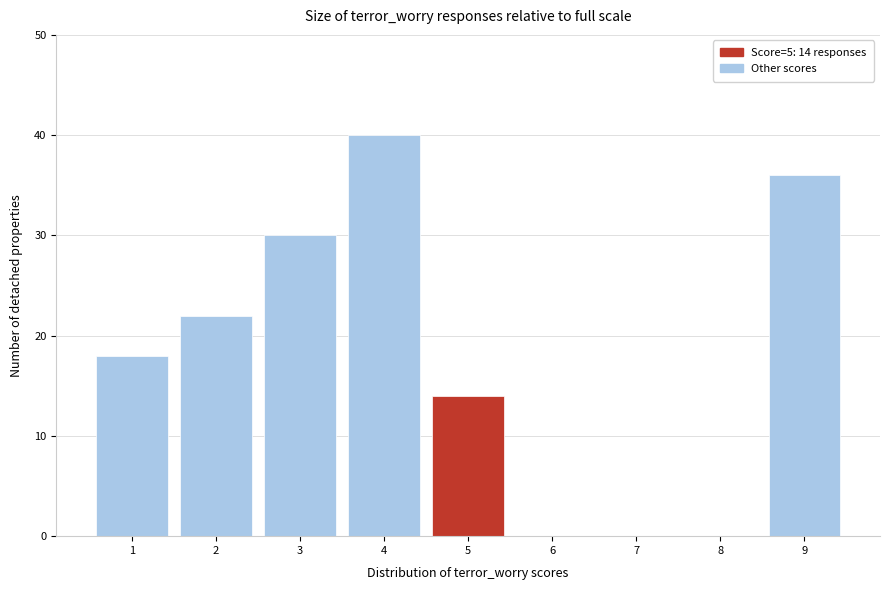

Which range on the x-axis has the tallest bar?

3.5 to 4.5